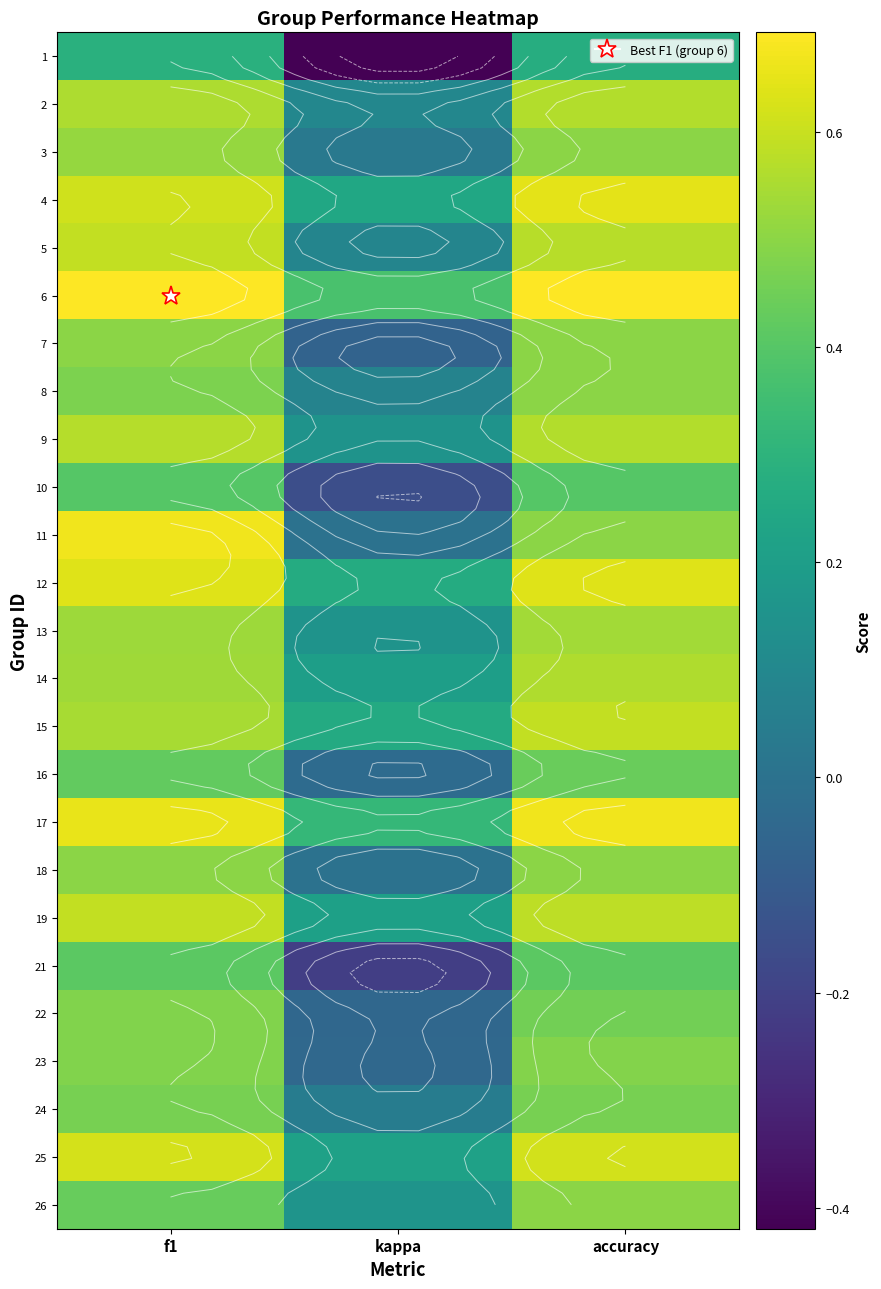

Which category has the highest value in the 11 series?

f1